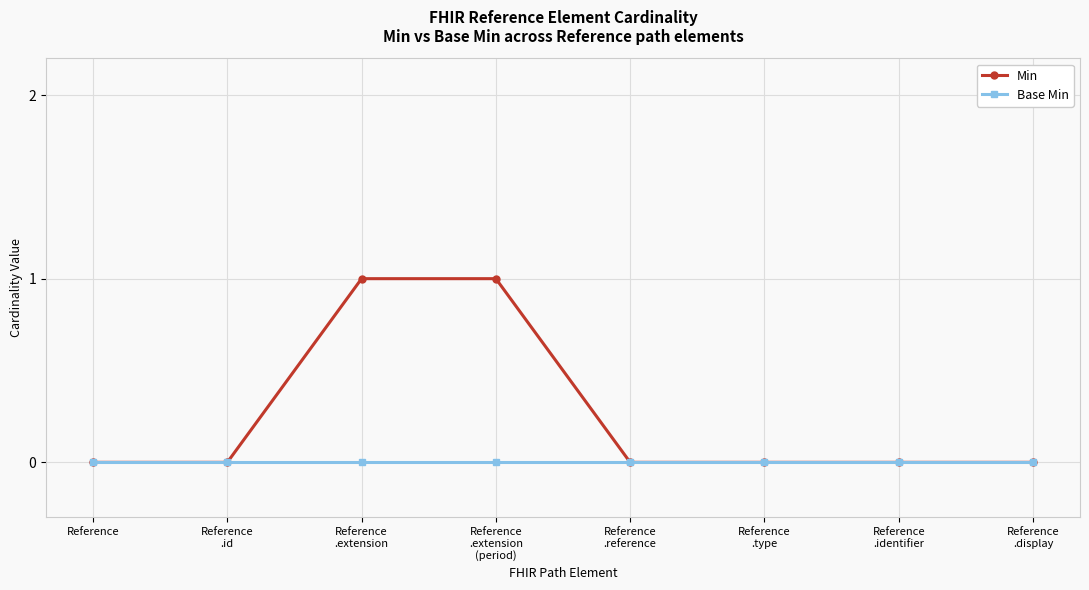

Reading left to right, transcribe all the data shown in this chart.

Min: 0	0	1	1	0	0	0	0
Base Min: 0	0	0	0	0	0	0	0